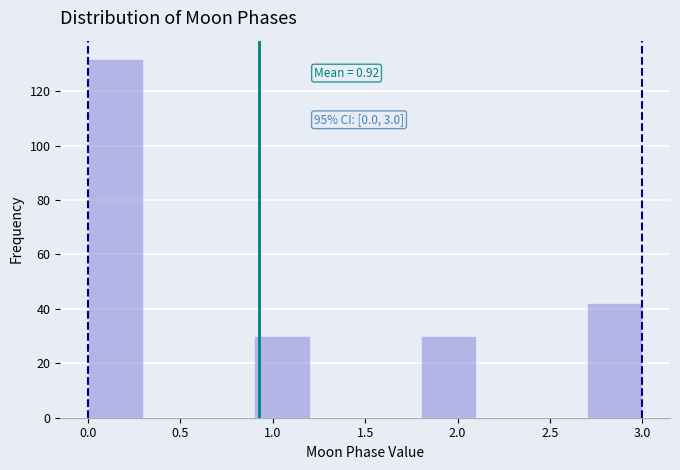

Over which range of the x-axis is the bar tallest?

0.0 to 0.3